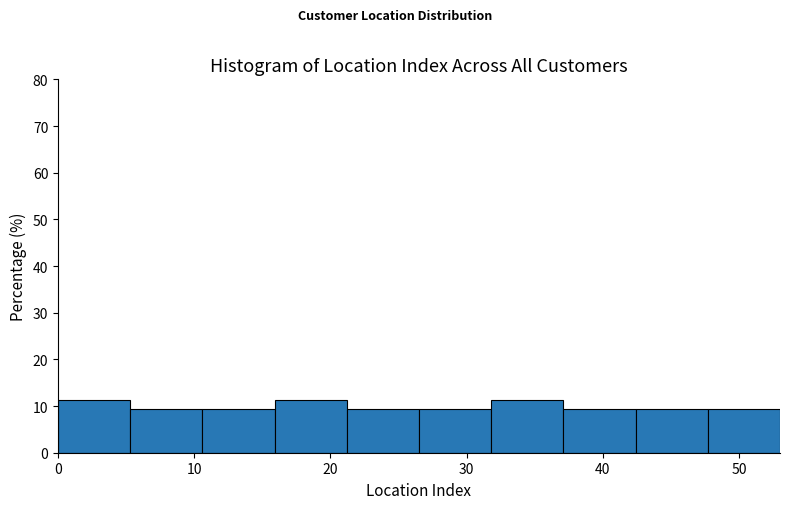

Reading left to right, transcribe this chart: for each bar, give the range it covers on the x-axis and its height. Neither the bar edges nor the heights are printed on the chart, so give them approximately, as read against the axes.

0.0 to 5.3: 11
5.3 to 10.6: 9
10.6 to 15.9: 9
15.9 to 21.2: 11
21.2 to 26.5: 9
26.5 to 31.8: 9
31.8 to 37.1: 11
37.1 to 42.4: 9
42.4 to 47.7: 9
47.7 to 53.0: 9